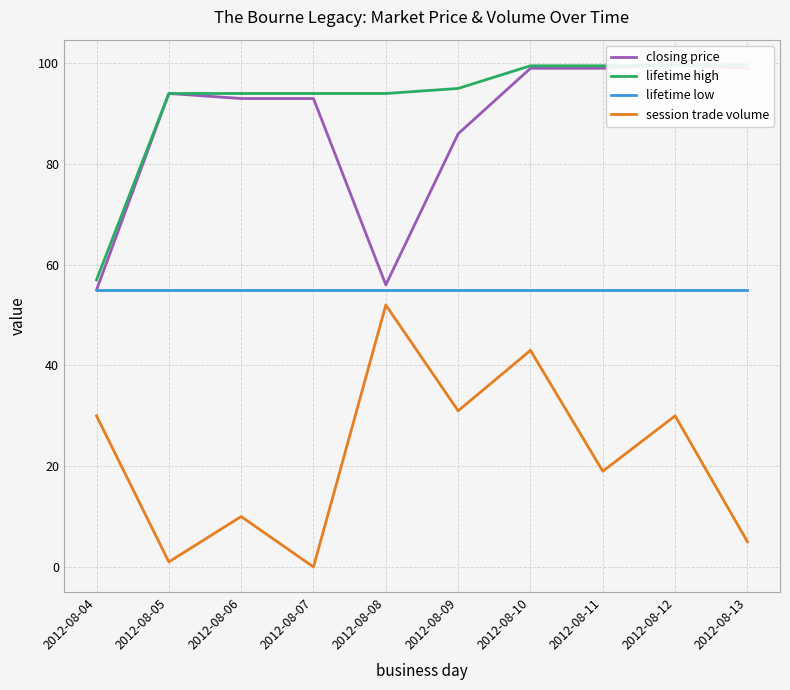

The value of lifetime high at 2012-08-08 is 165.7. True or false?

False